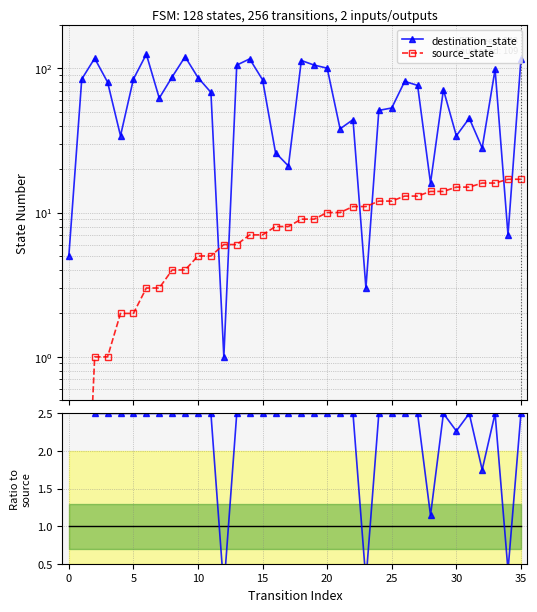

How many times do destination_state and source_state cross each other?

6